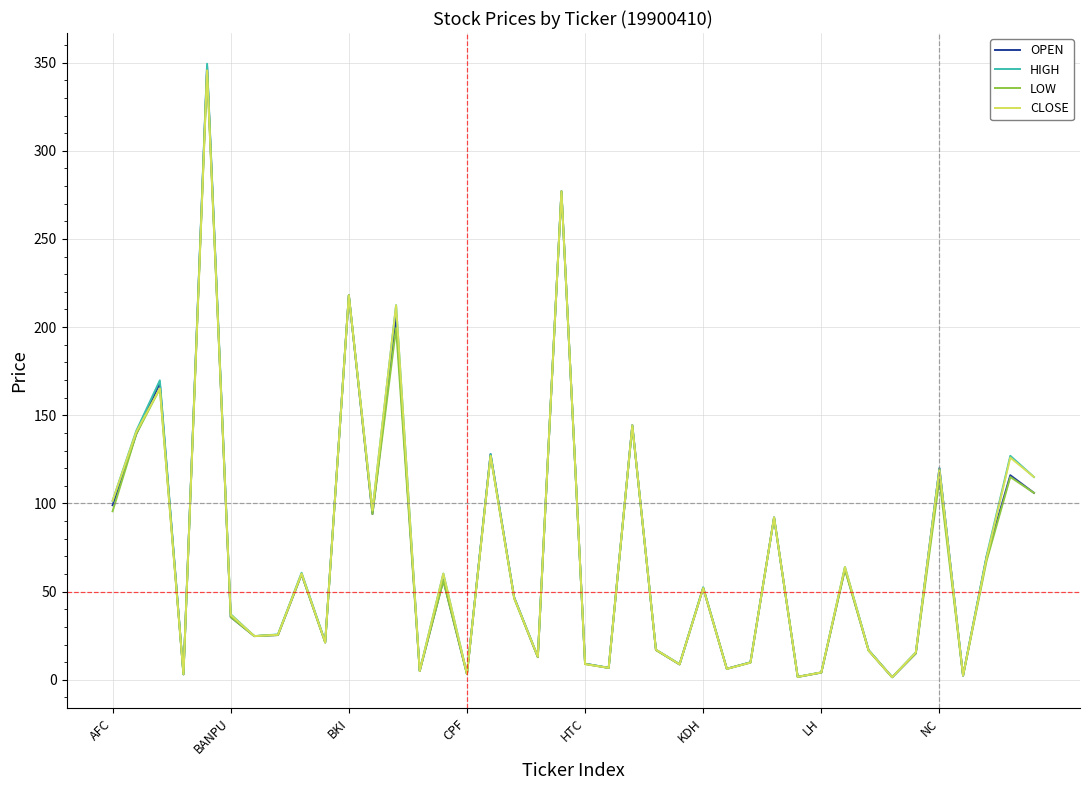

Rank the series by their maximum value, from lowest to highest.

LOW, CLOSE, OPEN, HIGH